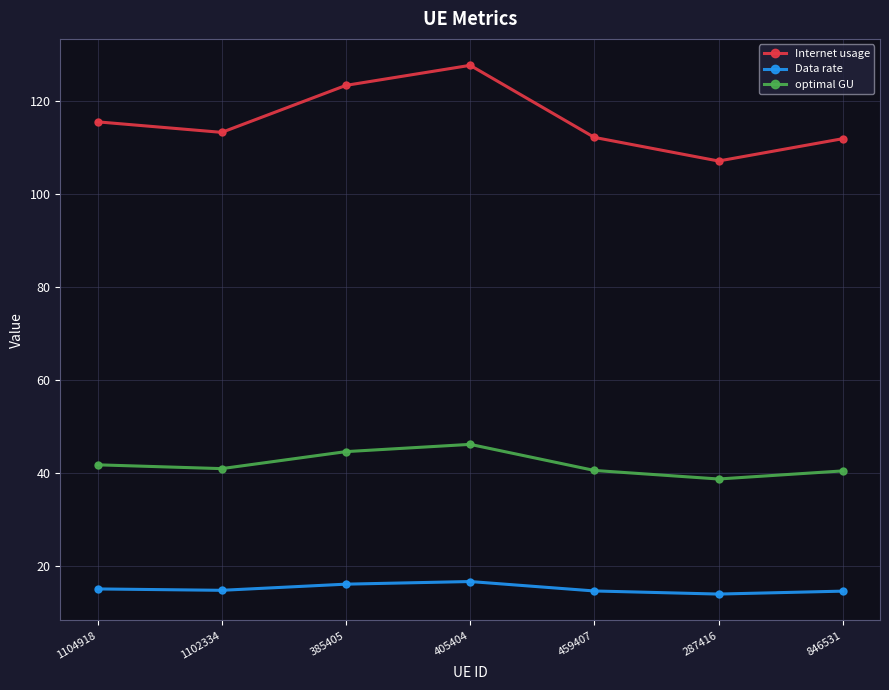

What is the lowest value of the Data rate series?

14.0